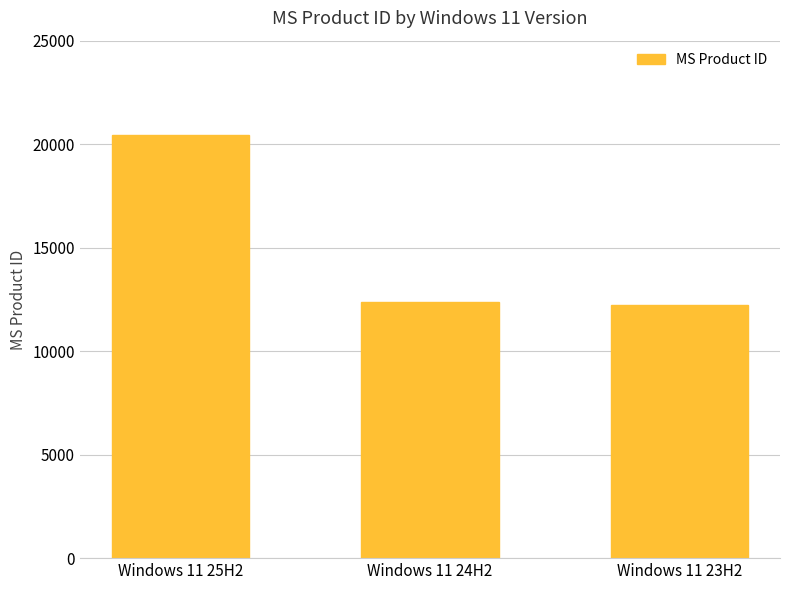

Reading right to left, extract all data points from this chart.

12243	12390	20437